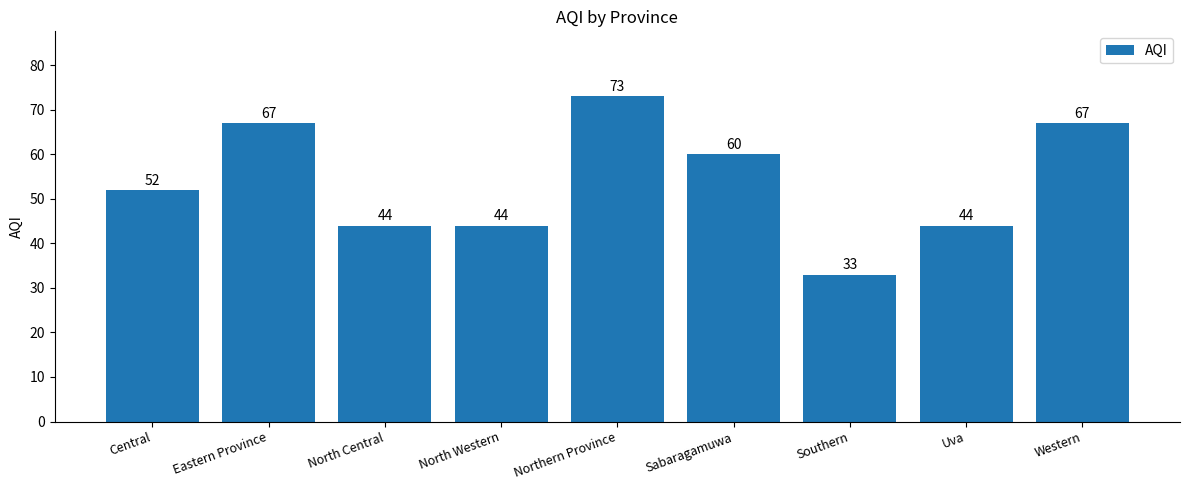

What is the sum of all values?

484